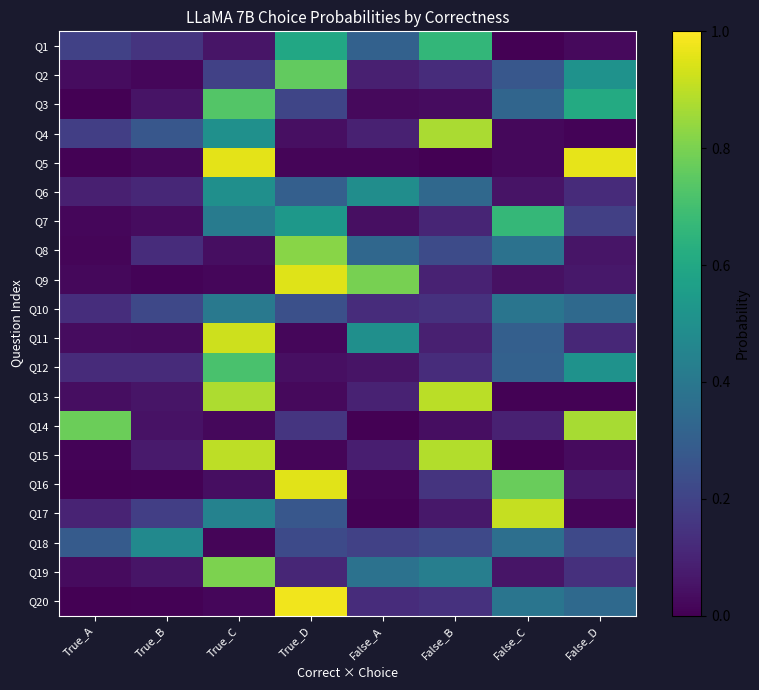

Between True_C and False_B, which series saw the biggest shift?

Q5